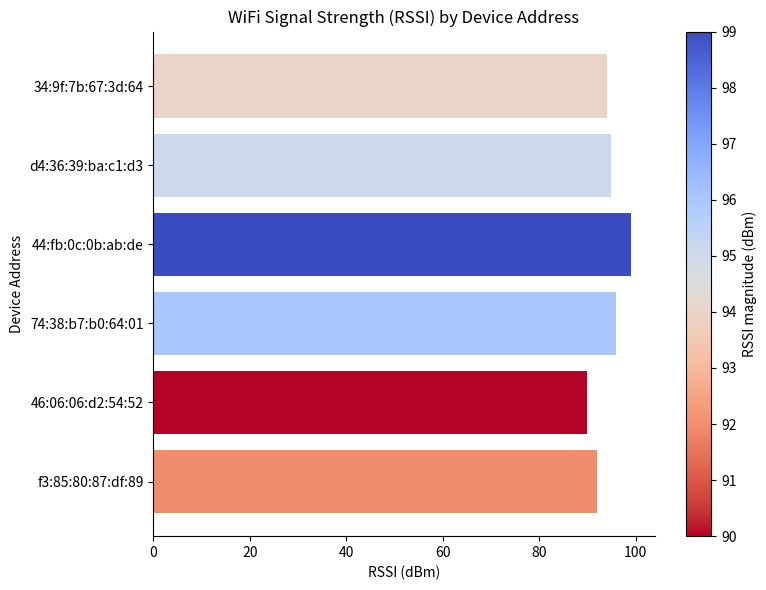

At which label is the value closest to 94?

34:9f:7b:67:3d:64